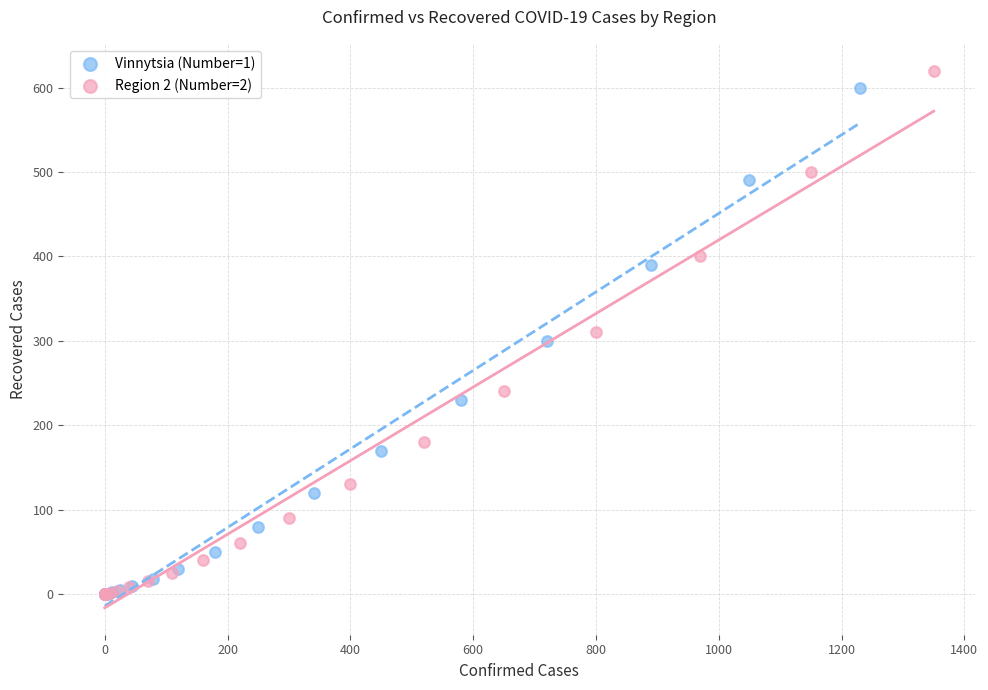

Which series has the largest Y range (max minus min)?

Region 2 (Number=2)